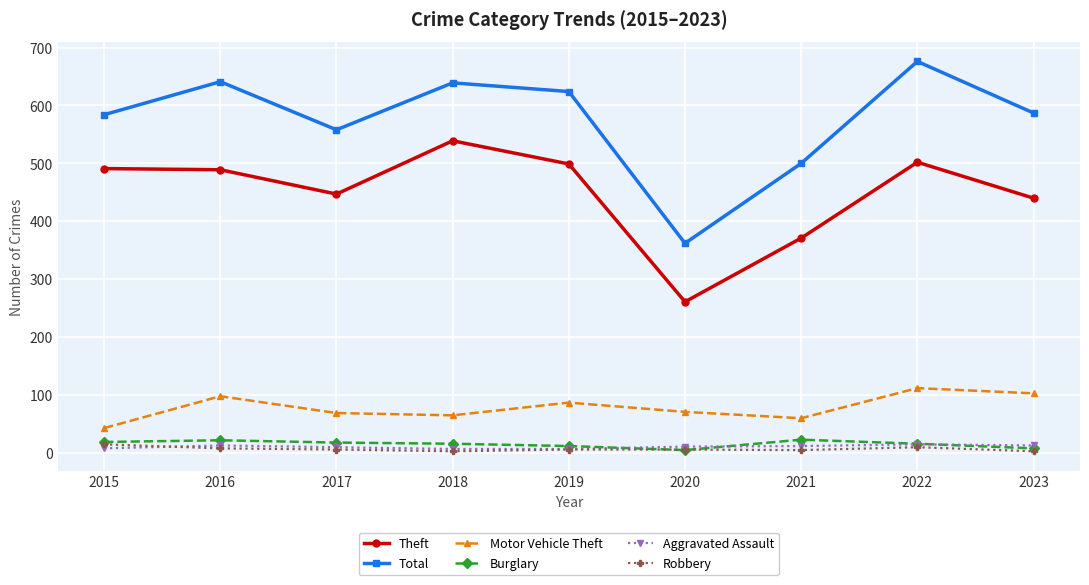

At which label does Total reach its minimum?

2020